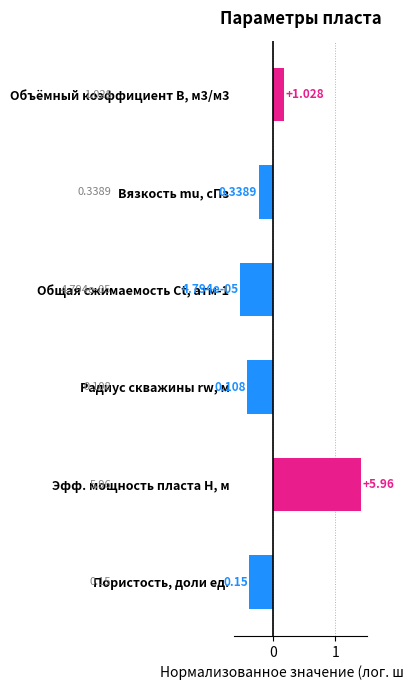

How many bars are there in total?

6